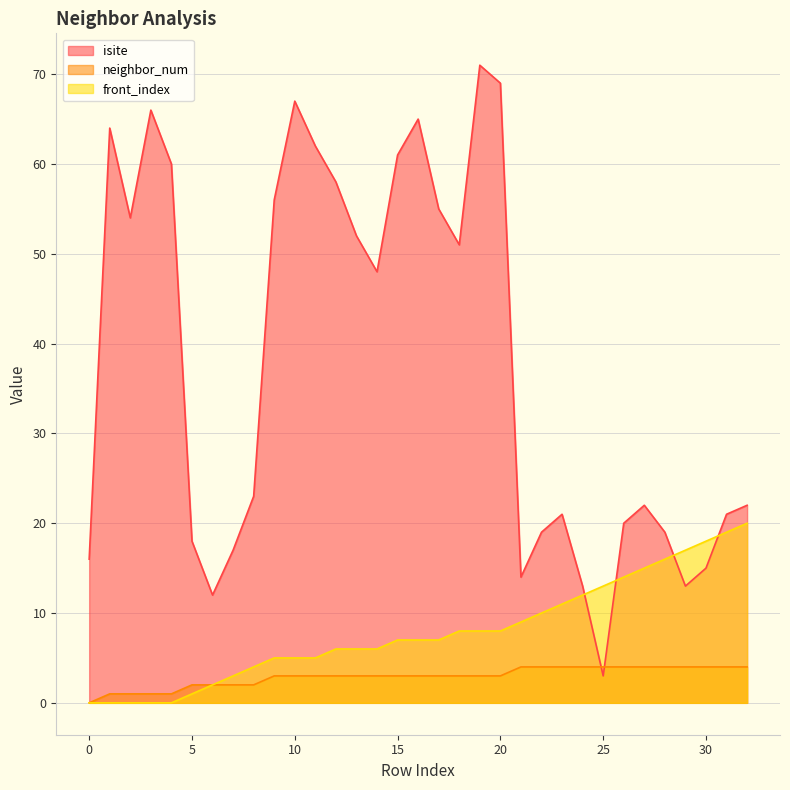

How many lines are shown in the chart?

3